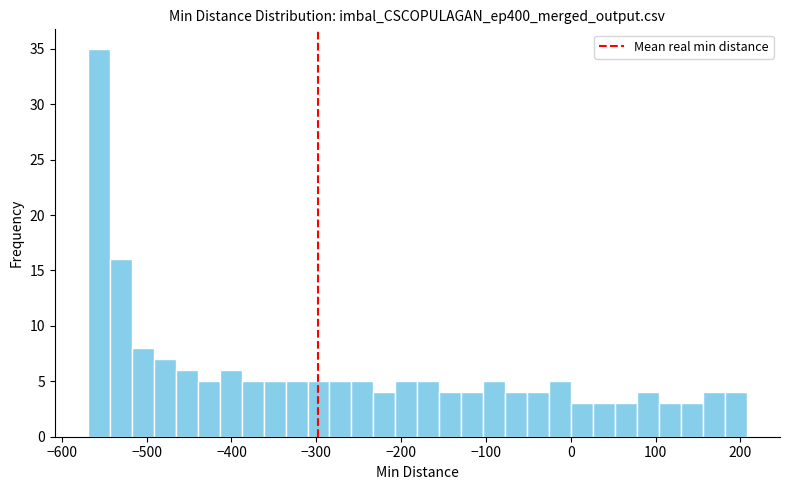

Around what value on the x-axis is the tallest bar? Give the approximate position of its centre, as read against the axis.

-560